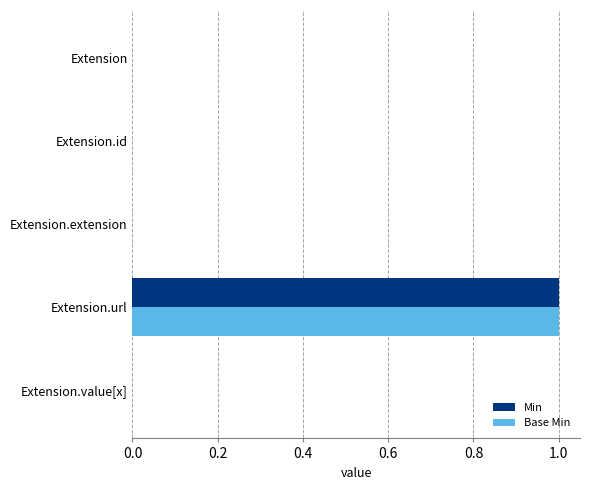

At which category is the sum across all series the highest?

Extension.url